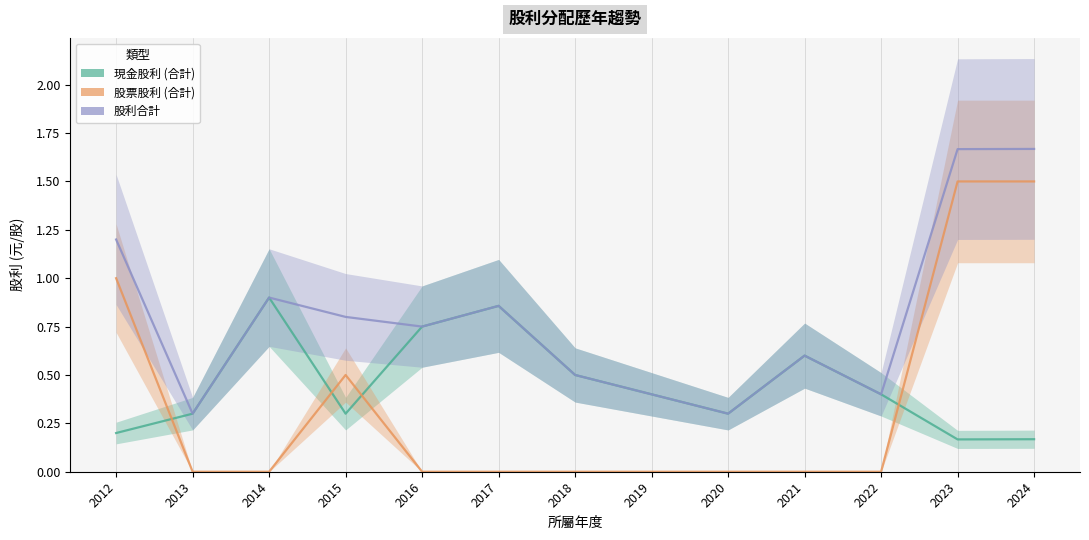

What is the highest value of the 現金股利 (合計) series?

0.9